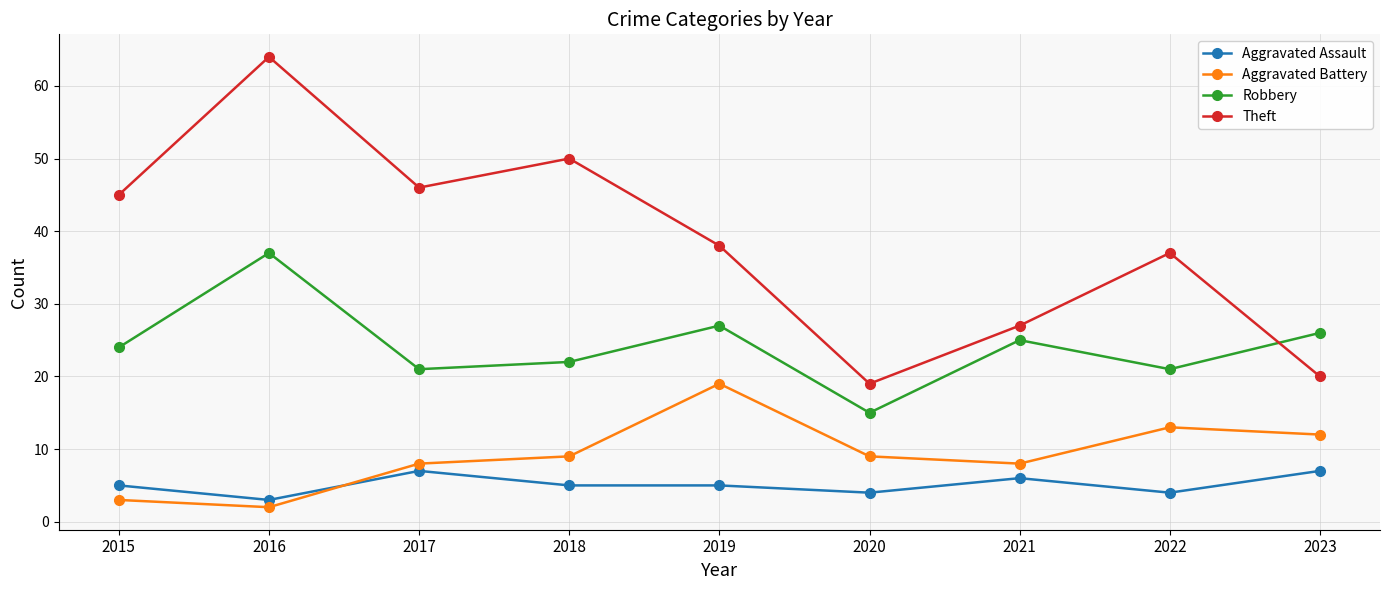

Between 2020 and 2021, which series saw the biggest shift?

Robbery